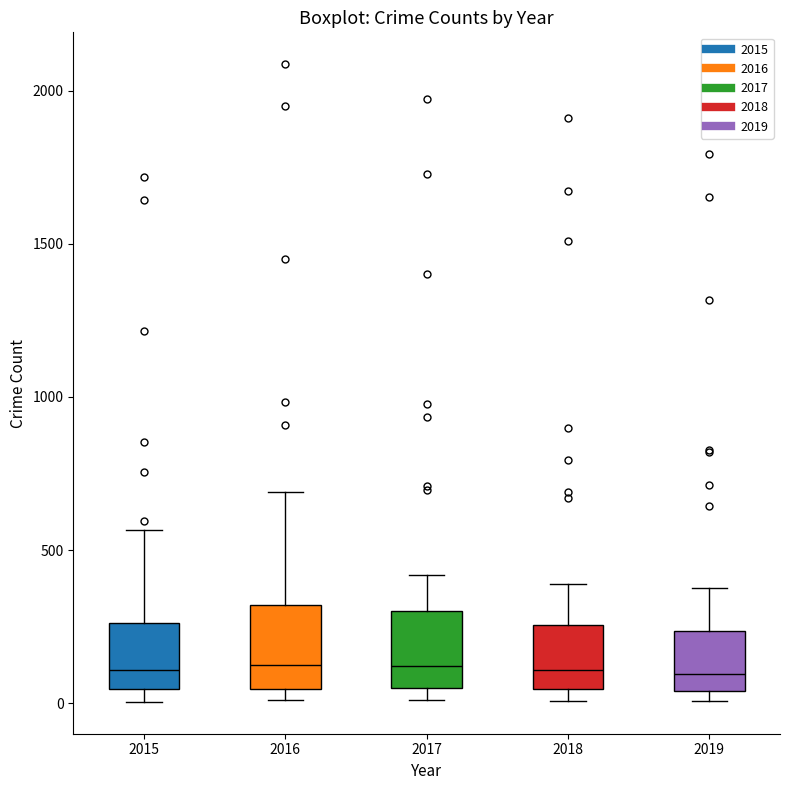

Where is the upper edge of the box at x = 2019 on the y-axis? The values are not printed on the chart, so give them approximately, as read against the axis.

250